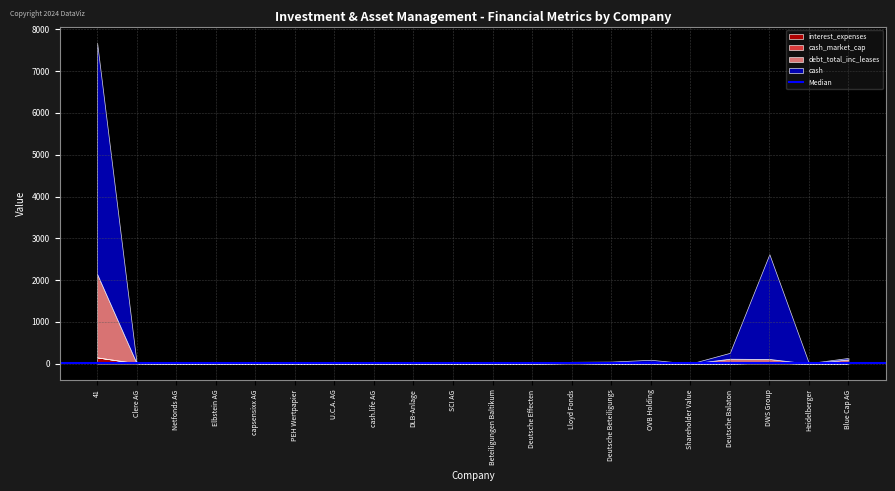

True or false: cash has a value of 5.4 at Deutsche Effecten.

True